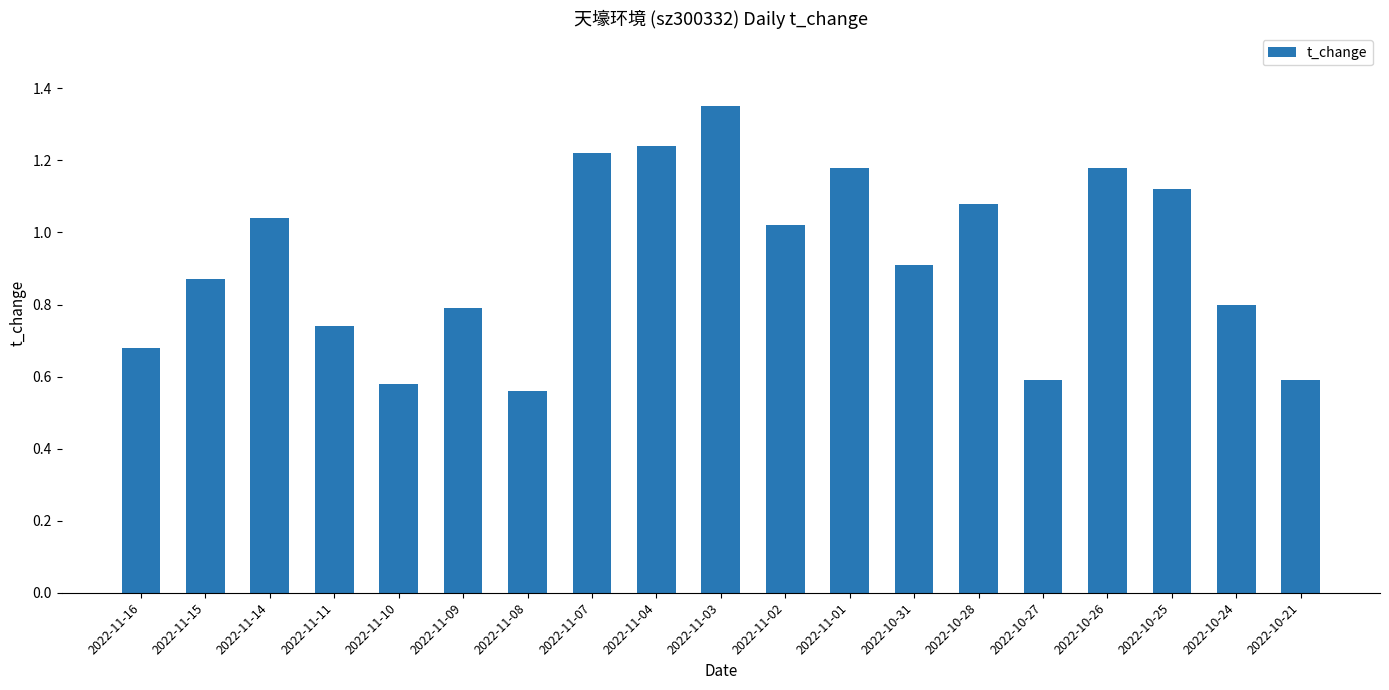

What is the difference between the maximum and minimum values?

0.8